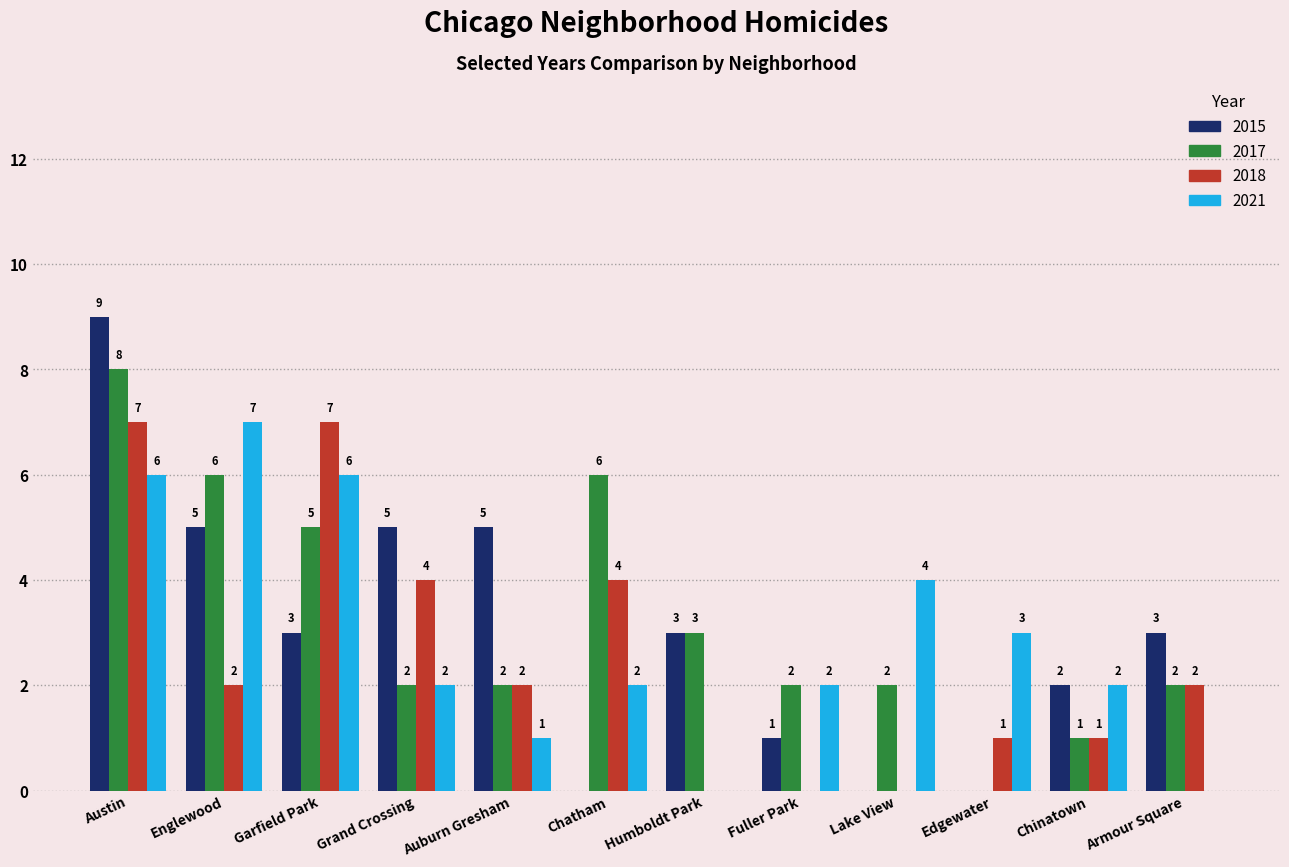

What value does the 2018 series have at Garfield Park?

7